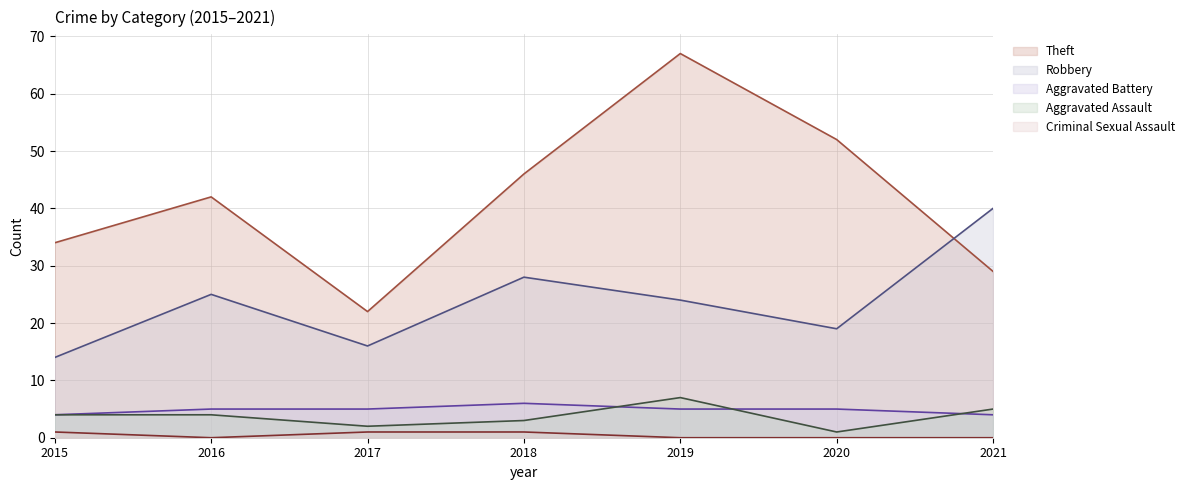

True or false: Theft has more than 2 points higher than both neighbors.

False